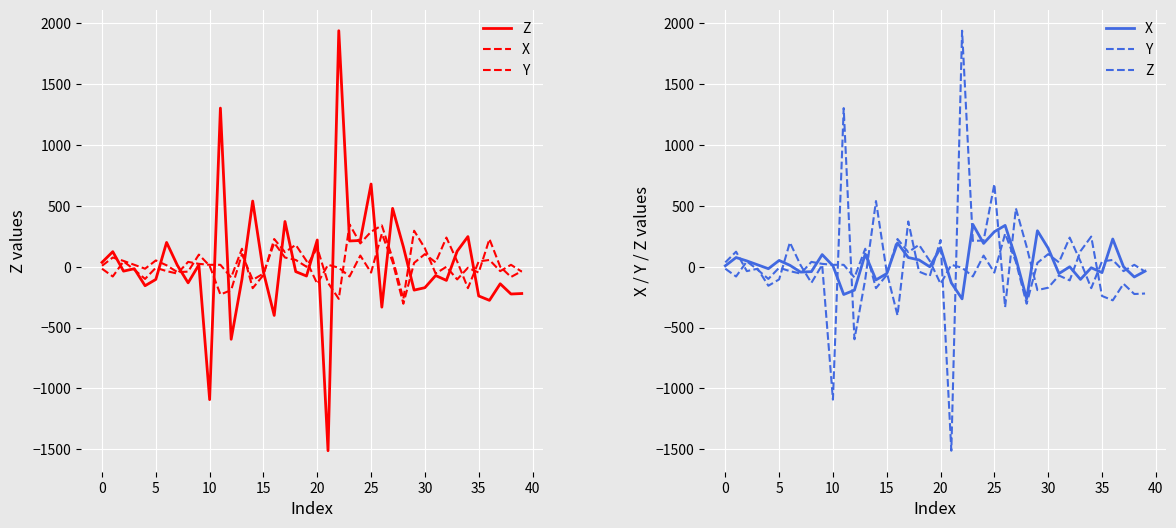

Rank the series by their maximum value, from highest to lowest.

Z, X, Y